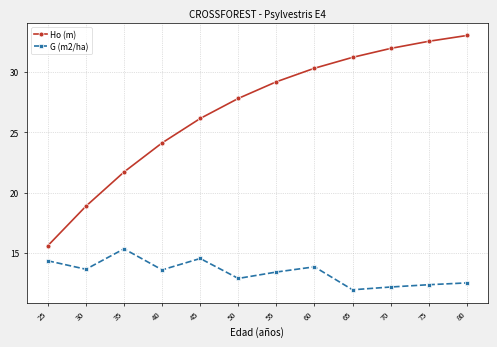

Where does the Ho (m) series first go above 29?

55